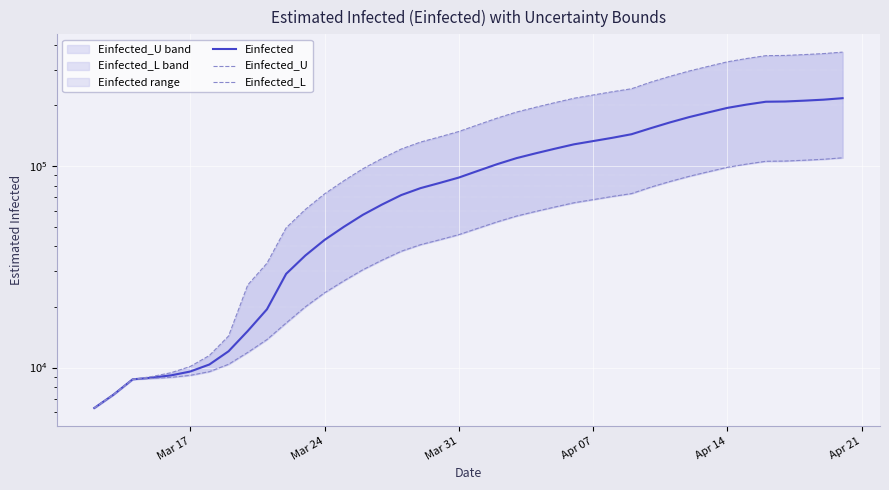

What is the sum of all Einfected_L values?

2055418.0